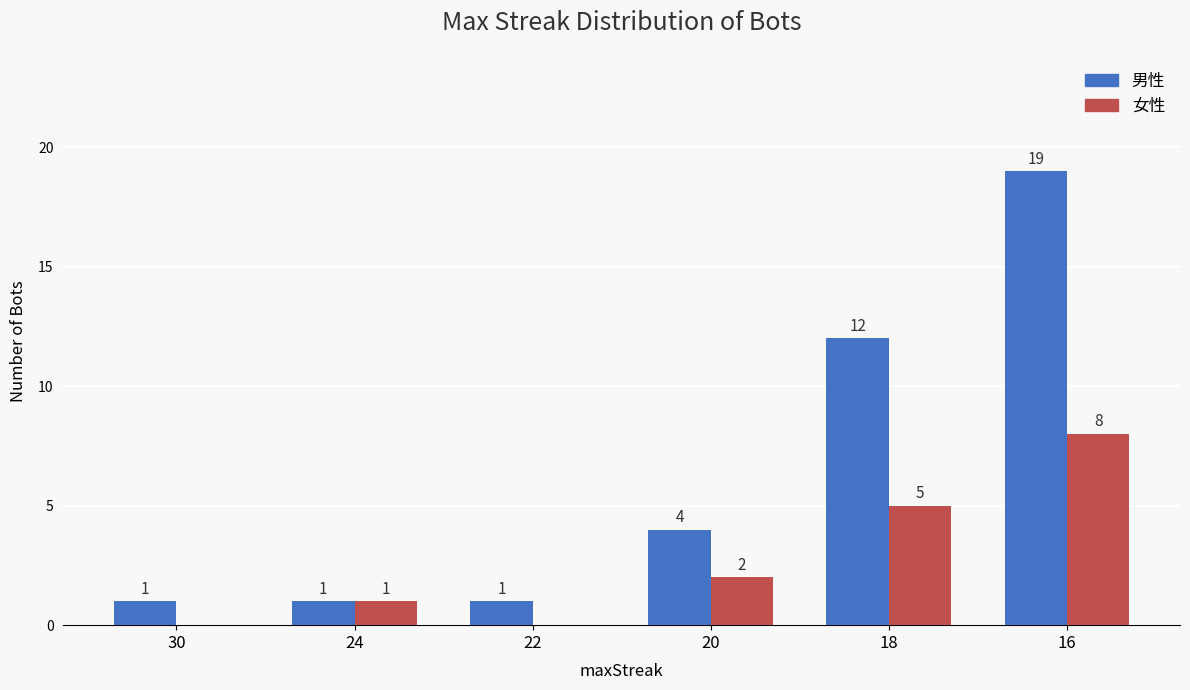

Which category has the highest value across all series?

16